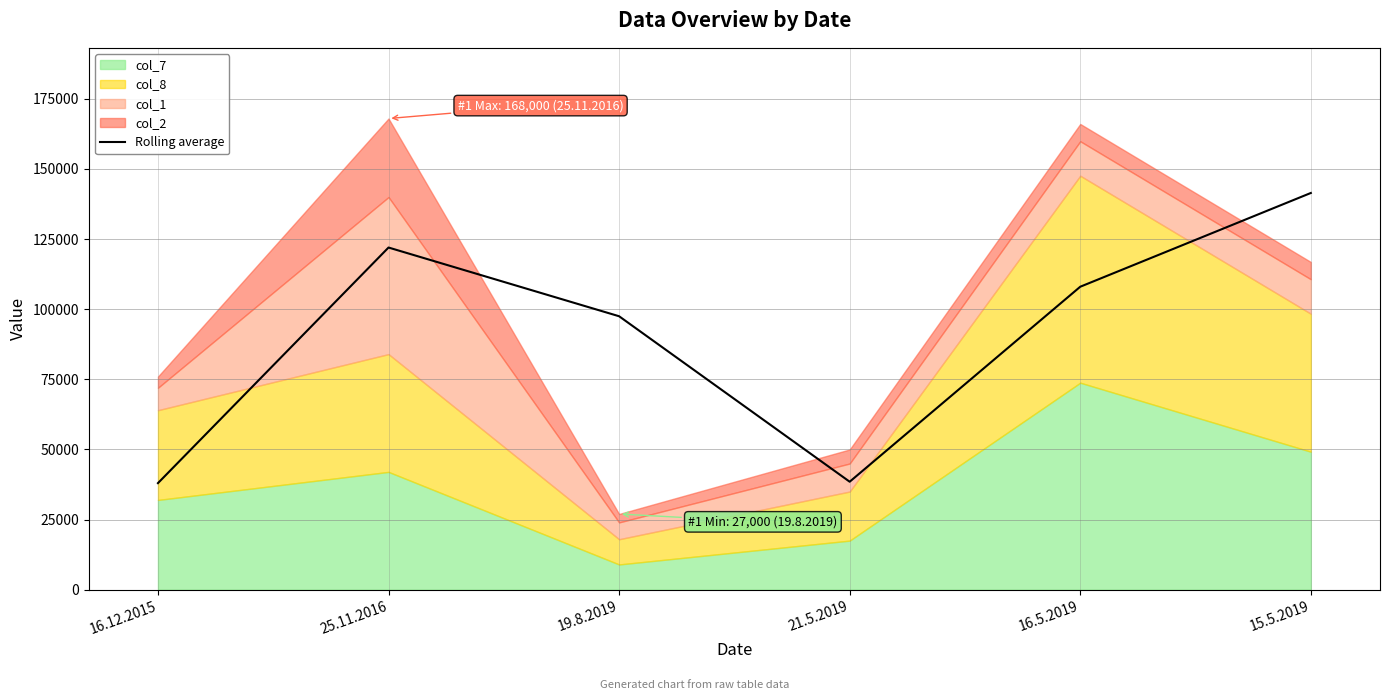

Which category has the highest value across all series?

15.5.2019